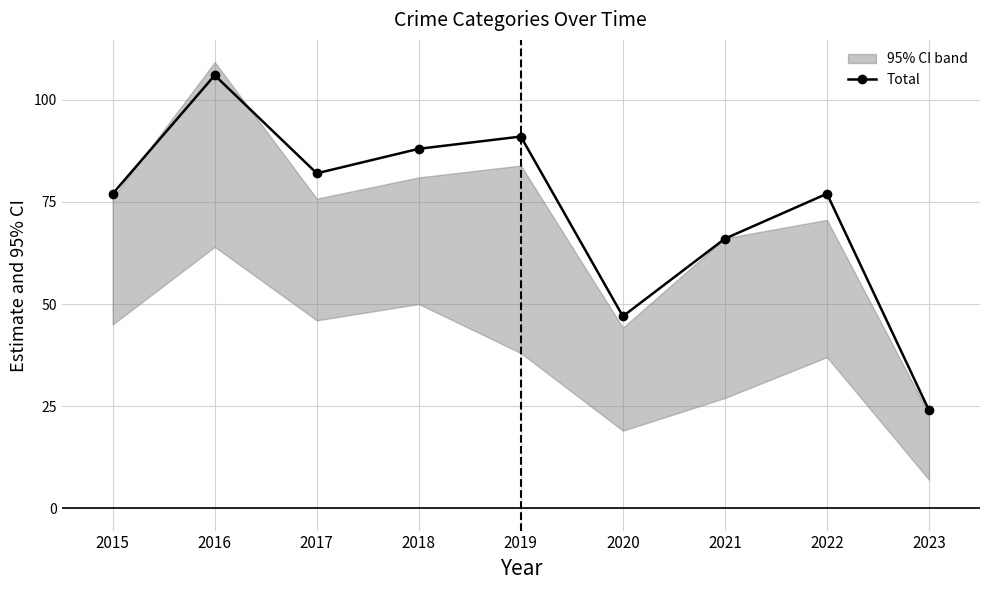

Where is the first local maximum?

2016